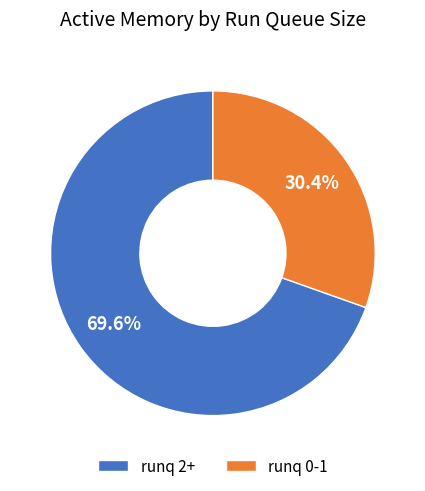

Between runq 0-1 and runq 2+, which is larger?

runq 2+